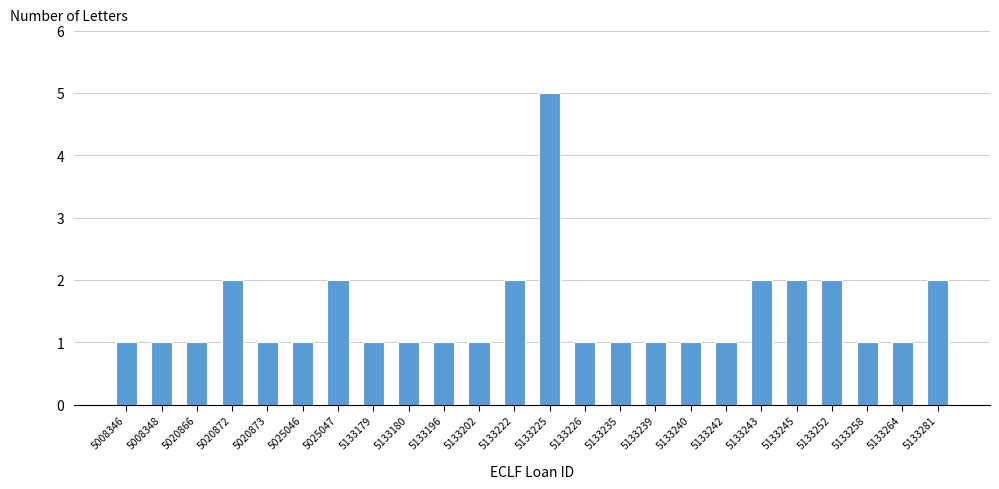

Reading left to right, list all the values displayed in this chart.

5008346=1	5008348=1	5020866=1	5020872=2	5020873=1	5025046=1	5025047=2	5133179=1	5133180=1	5133196=1	5133202=1	5133222=2	5133225=5	5133226=1	5133235=1	5133239=1	5133240=1	5133242=1	5133243=2	5133245=2	5133252=2	5133258=1	5133264=1	5133281=2